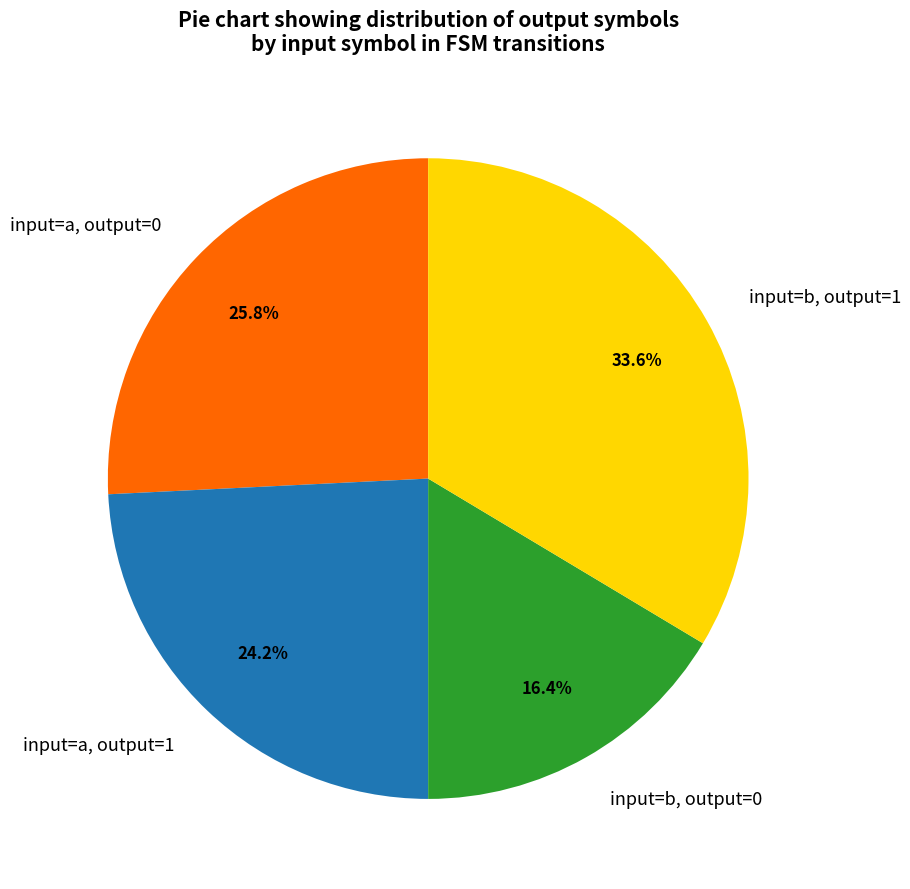

Count the number of slices in the pie.

4